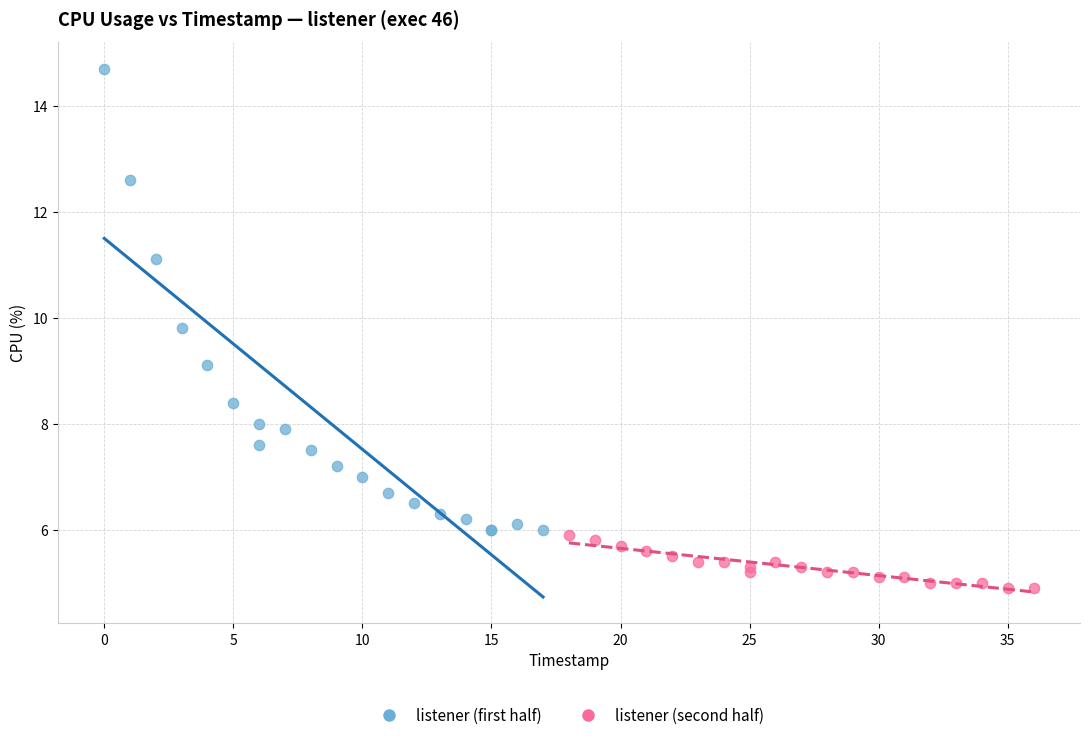

Which series contains the highest Y value?

listener (first half)